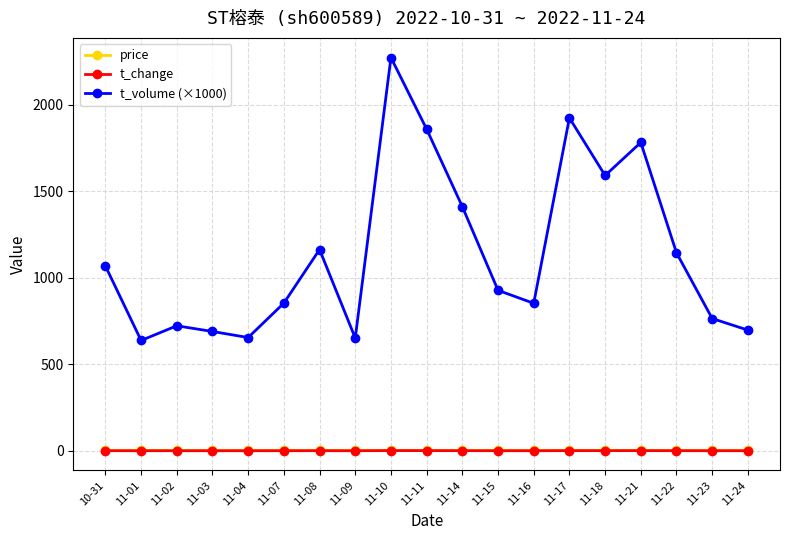

At which label does t_volume (×1000) reach its peak?

11-10